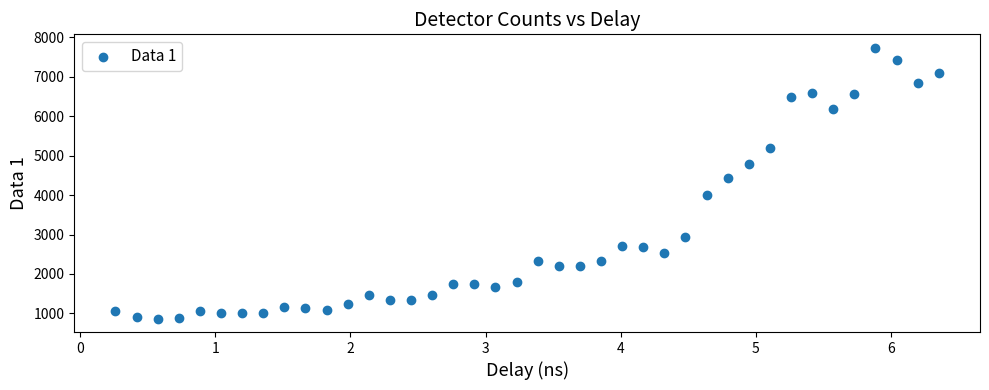

What Y value in the scatter plot is closest to 4301?

4427